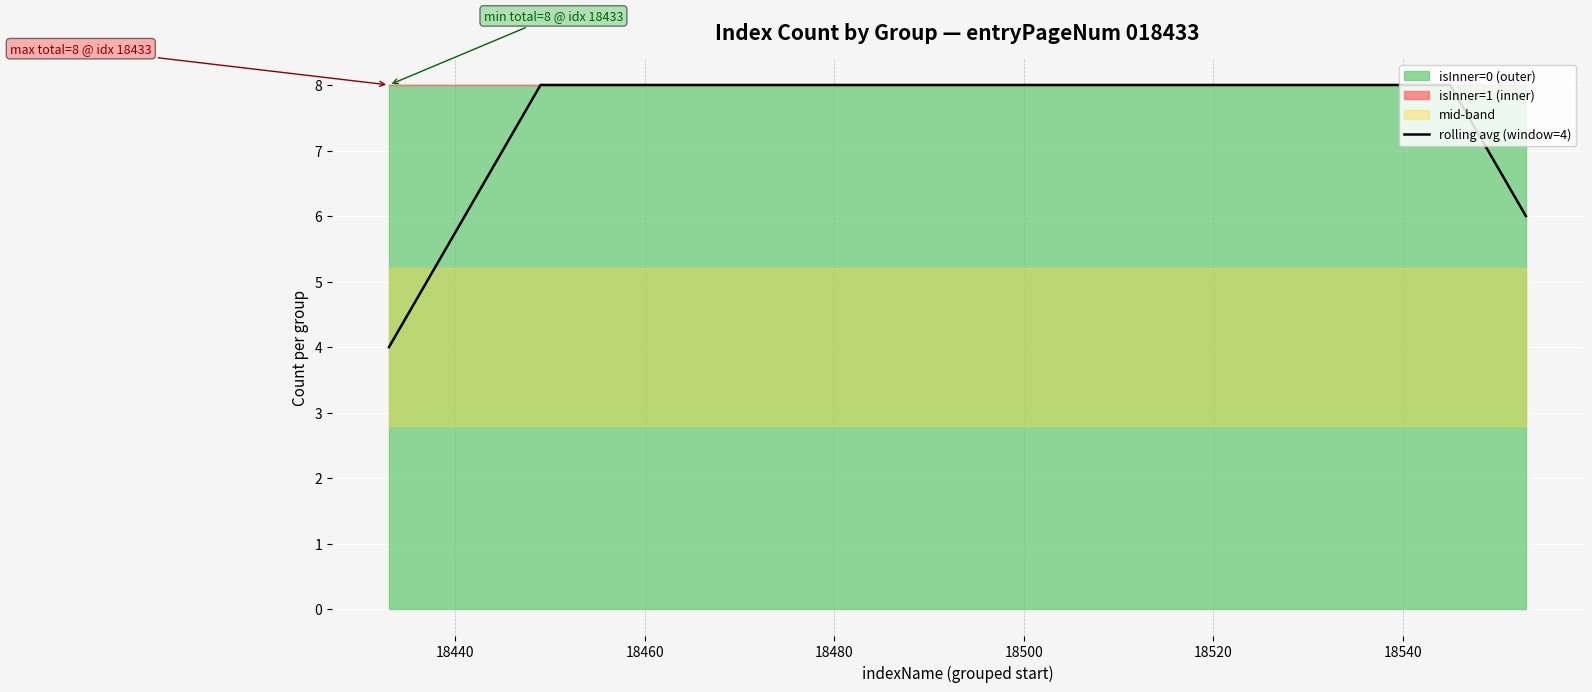

How many values are below 8?

3